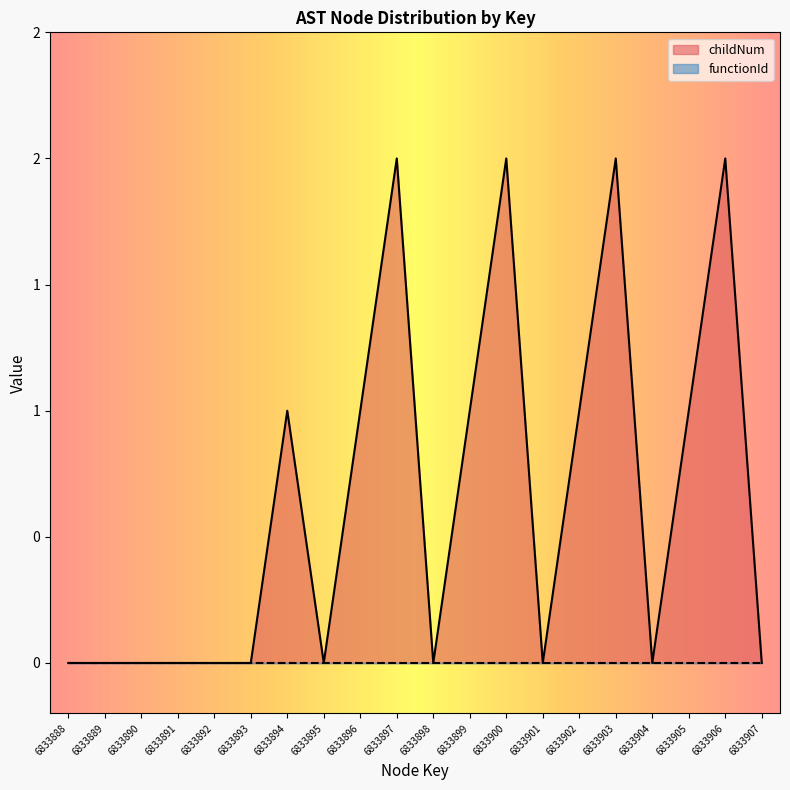

What is the average value?

1